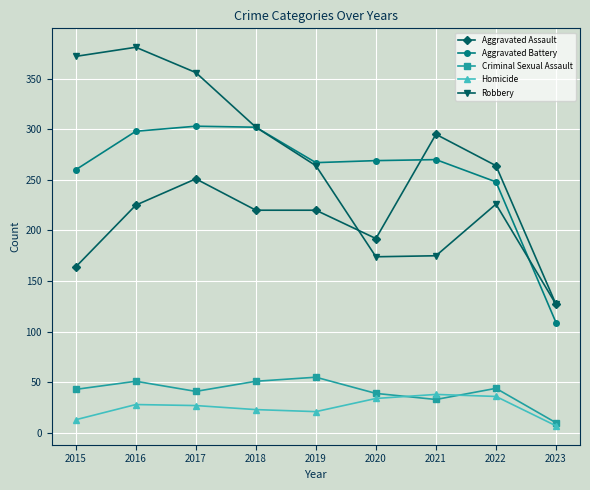

What is the lowest value of the Aggravated Assault series?

127